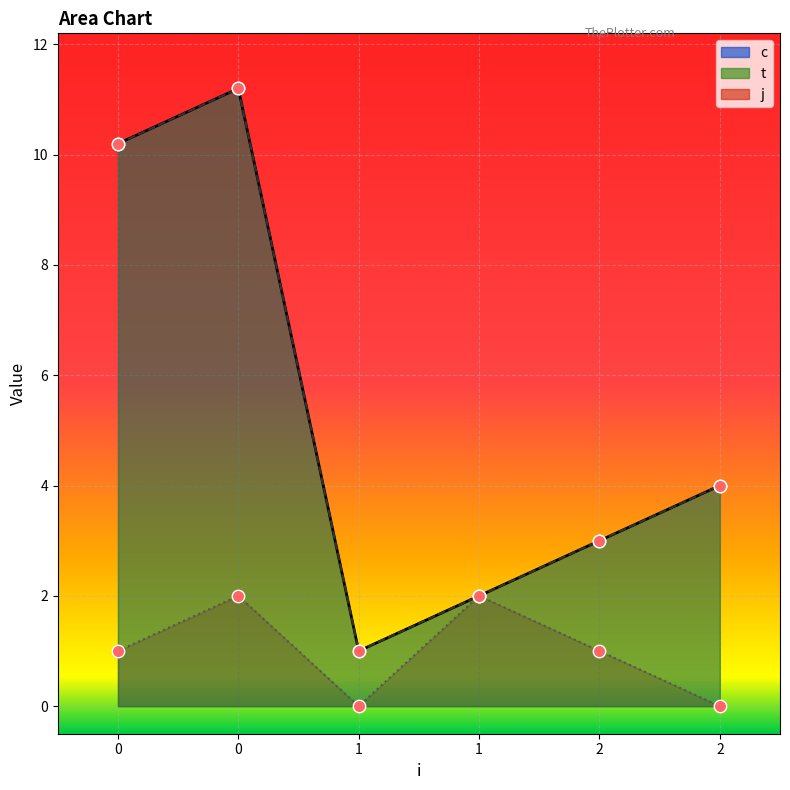

Which series contains the lowest Y value?

j